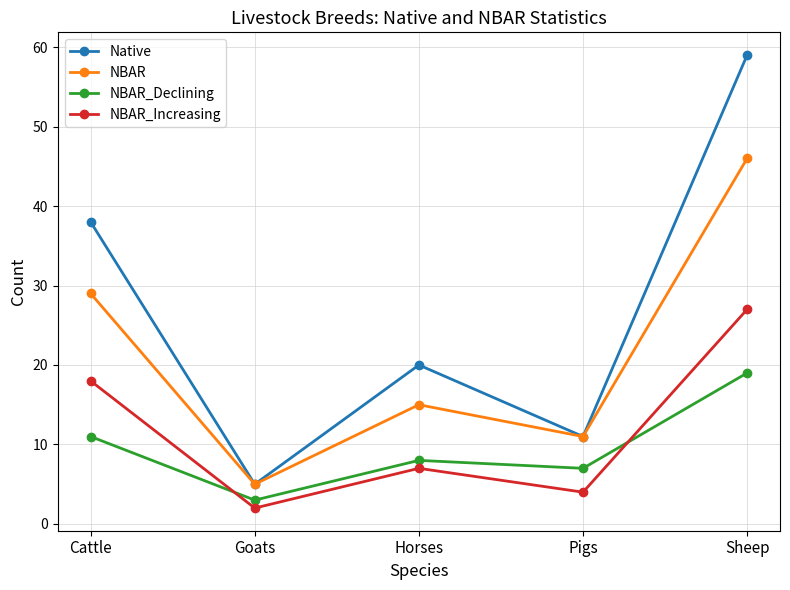

What is the difference between the maximum and minimum values in the Native series?

54